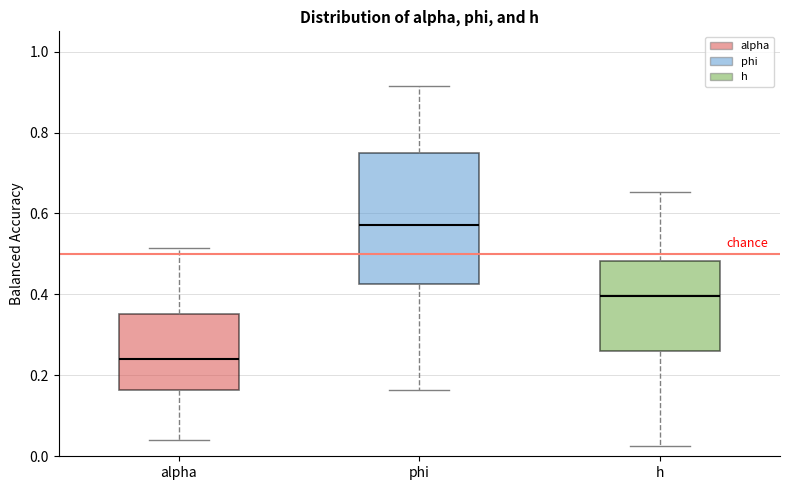

Reading left to right, transcribe this box plot: for each box, give where its median line is, the range the box spans, and where its two whiskers end, as read against the y-axis. The values are not printed on the chart, so give them approximately, as read against the axis.

alpha: median 0.24, box 0.16 to 0.36, whiskers 0.04 to 0.52
phi: median 0.58, box 0.42 to 0.74, whiskers 0.16 to 0.92
h: median 0.40, box 0.26 to 0.48, whiskers 0.02 to 0.66